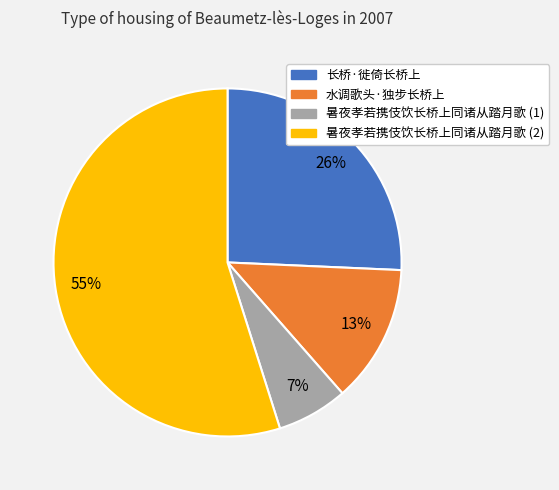

Is there any slice that represents more than half of the pie?

Yes